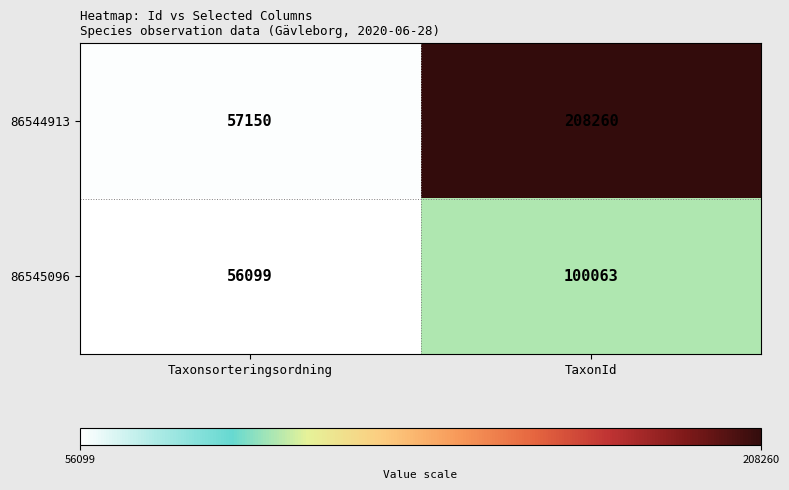

What is the sum of the 86544913 values at Taxonsorteringsordning and TaxonId?

265410